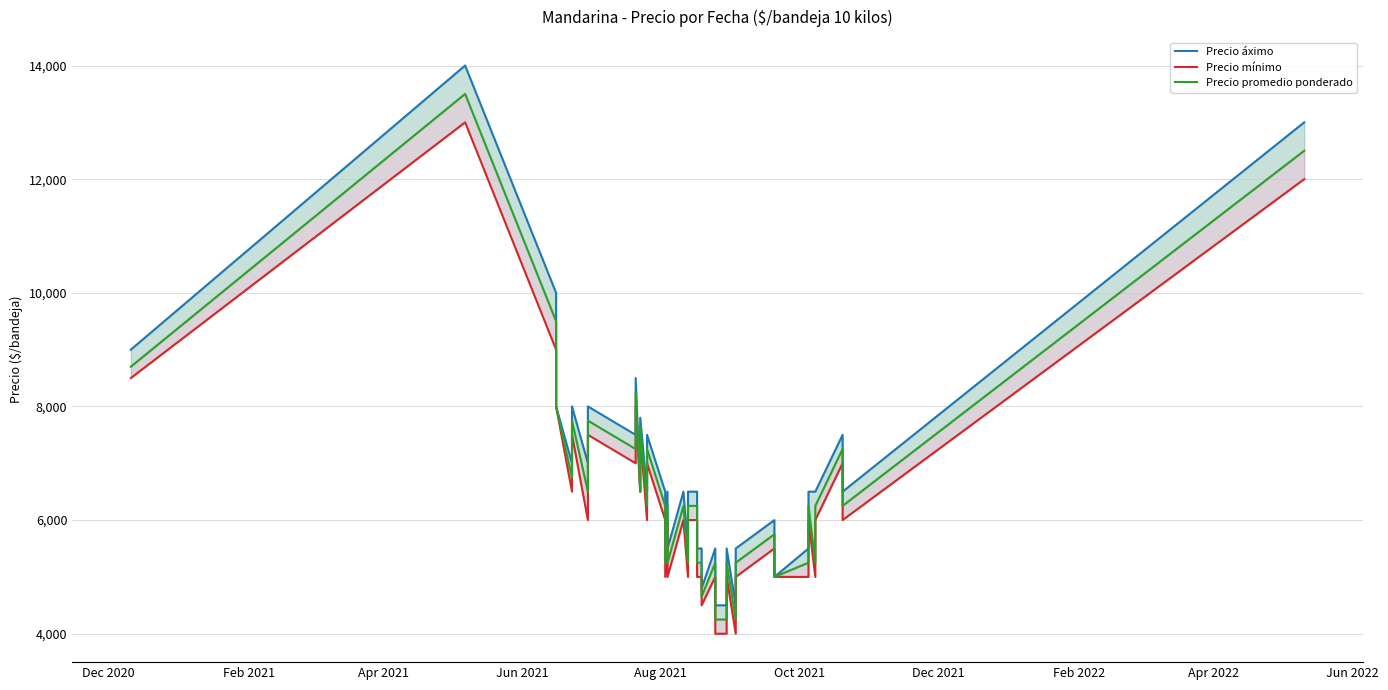

How many interior local peaks does the Precio promedio ponderado series have?

13